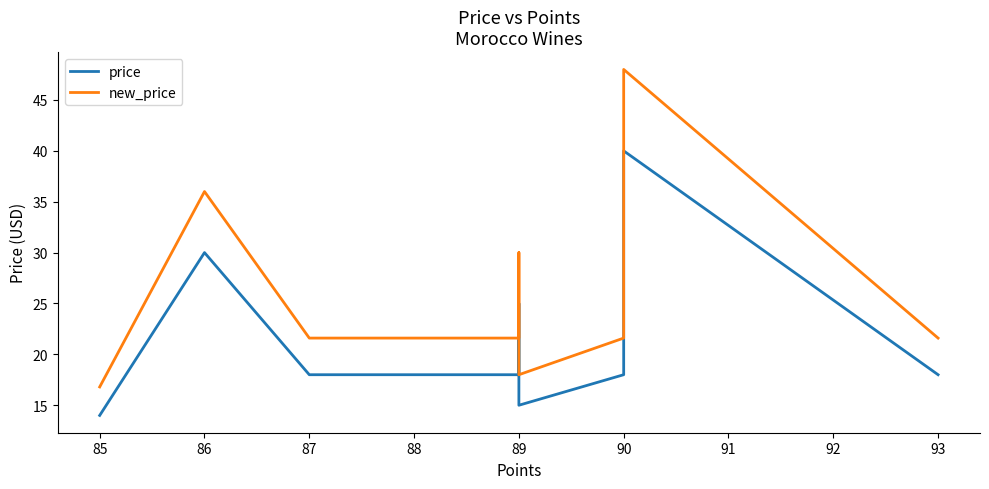

Which series changed the most between 85 and 89?

new_price